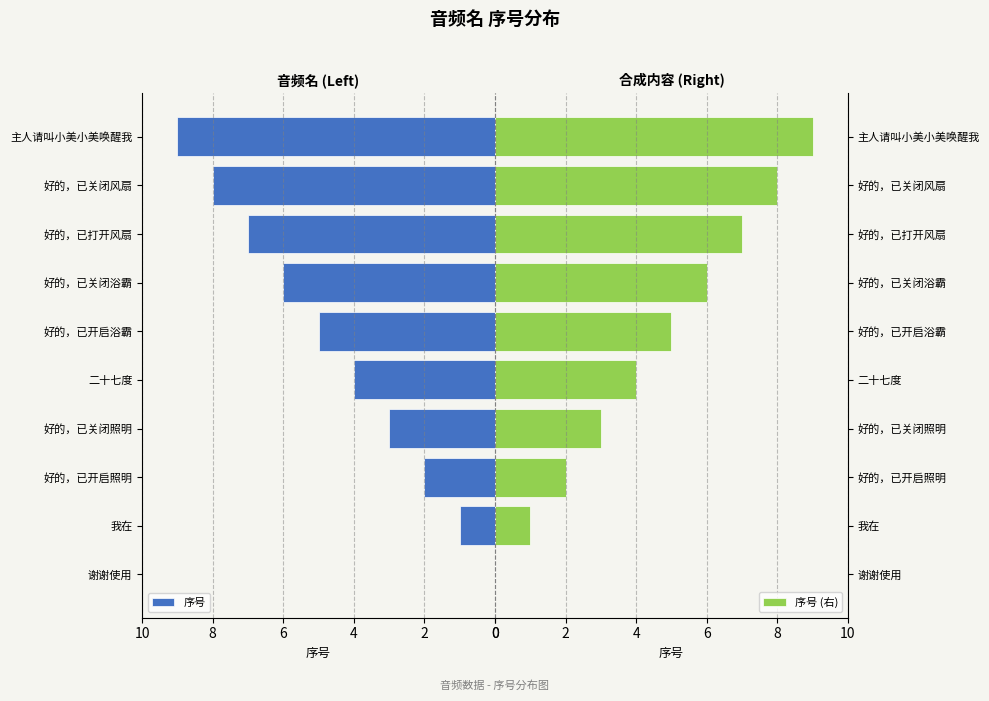

How many values in 序号 are above zero?

9